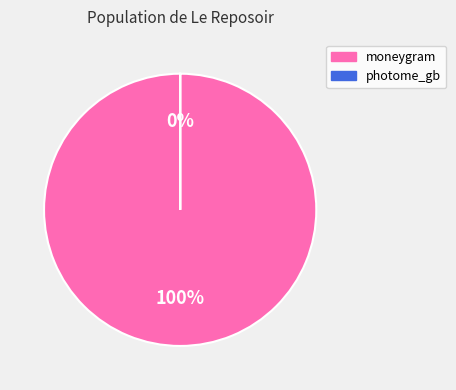

Is it true that photome_gb is 8% of the pie?

False